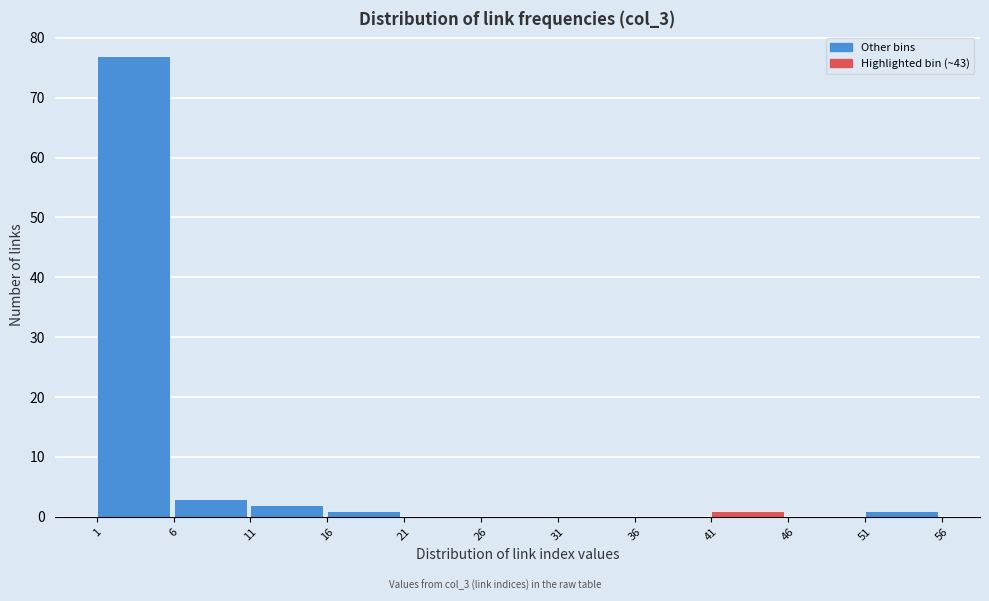

What is the height of the bar covering 41 to 46 on the x-axis? The values are not printed on the chart, so give them approximately, as read against the axis.

1